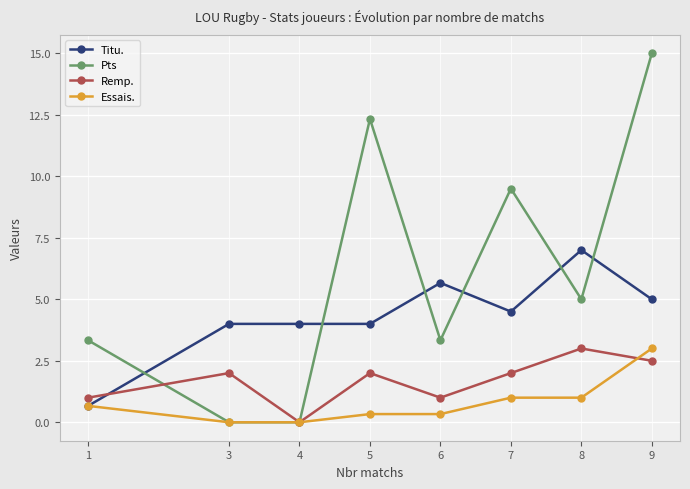

What is the sum of the Essais. values at 7 and 9?

4.0